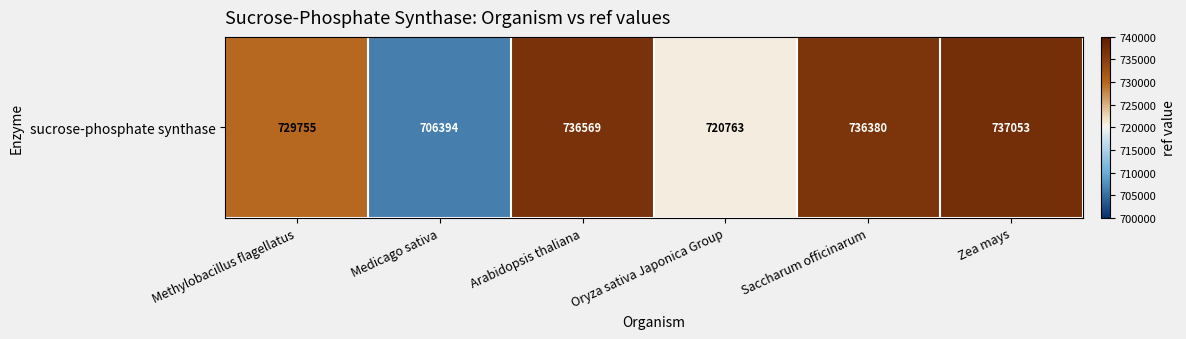

Reading right to left, list all the values displayed in this chart.

737053	736380	720763	736569	706394	729755